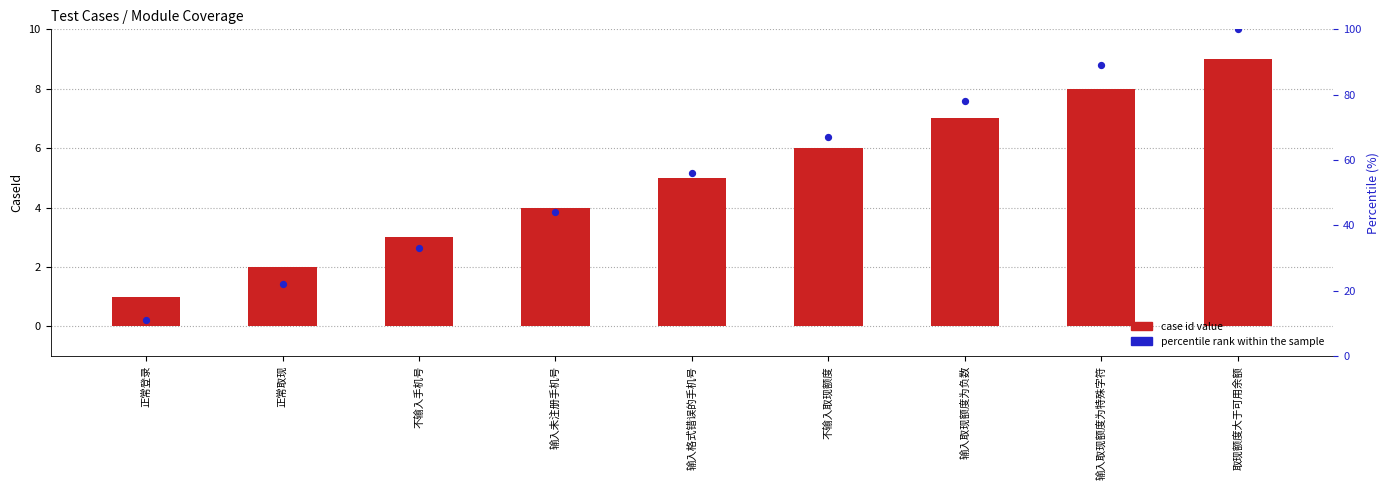

Is the value of percentile rank within the sample at 正常取现 greater than the value of case id value at 输入未注册手机号?

Yes